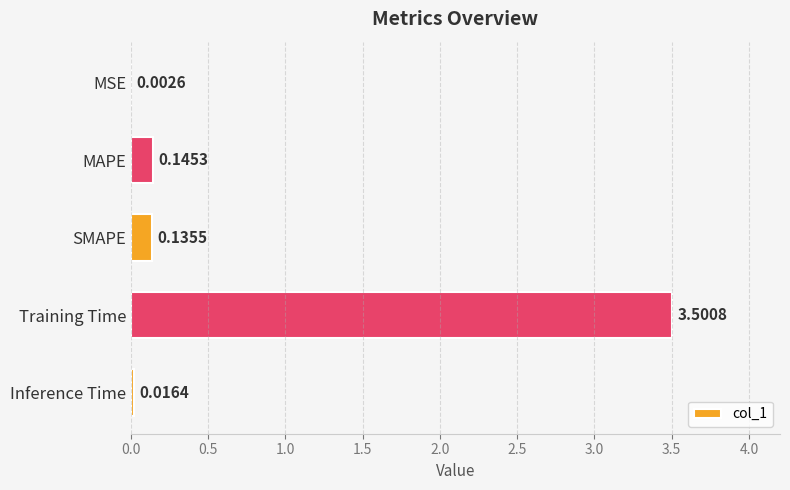

Where is the data nearest to the value 1?

MAPE